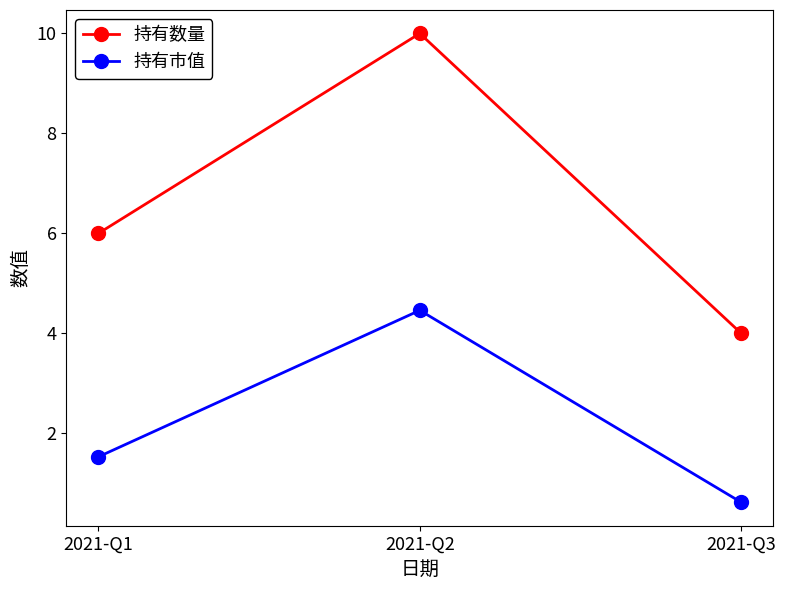

Which category has the highest value across all series?

2021-Q2